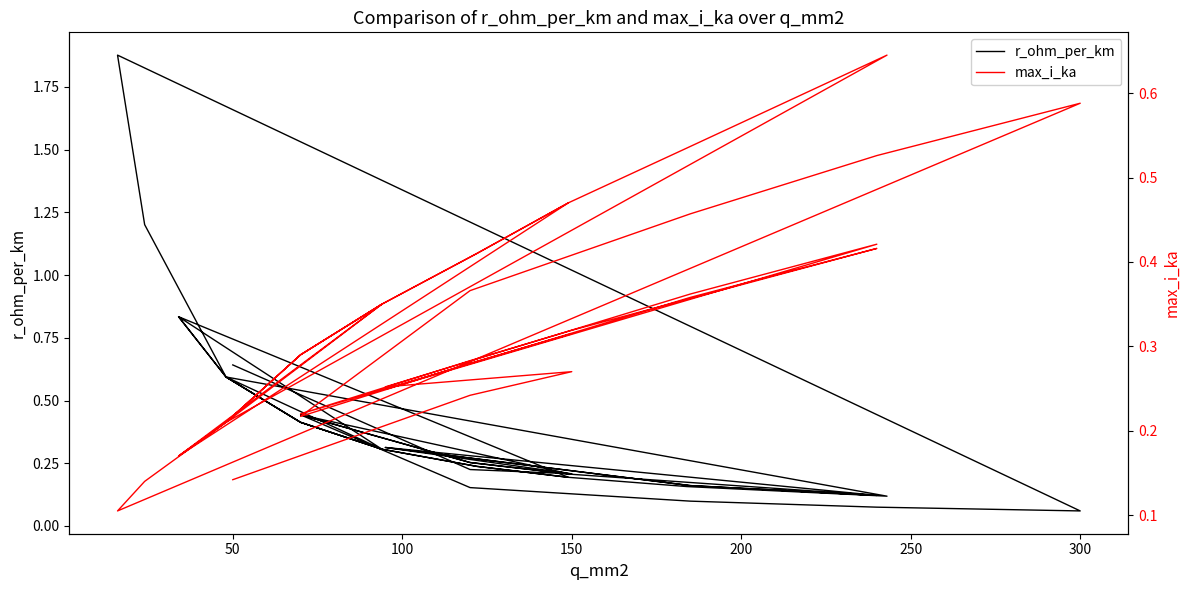

How many categories are shown in the chart?

40